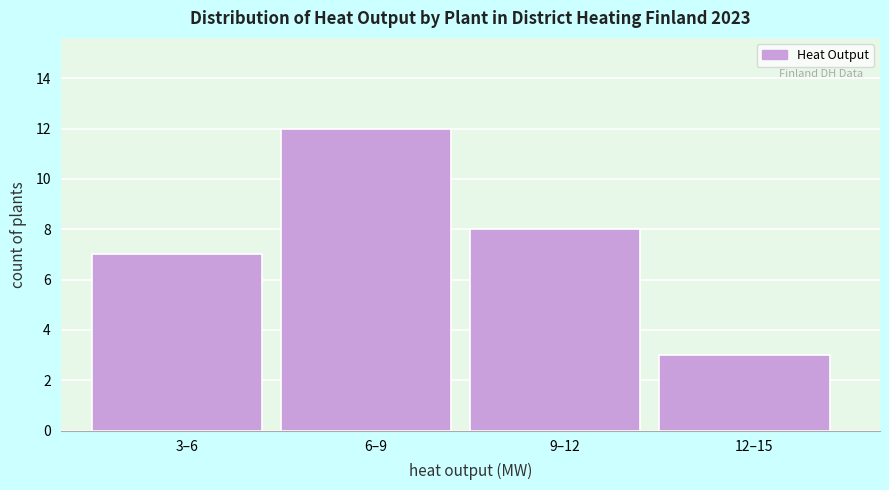

Reading right to left, transcribe all the data shown in this chart.

12–15=3	9–12=8	6–9=12	3–6=7